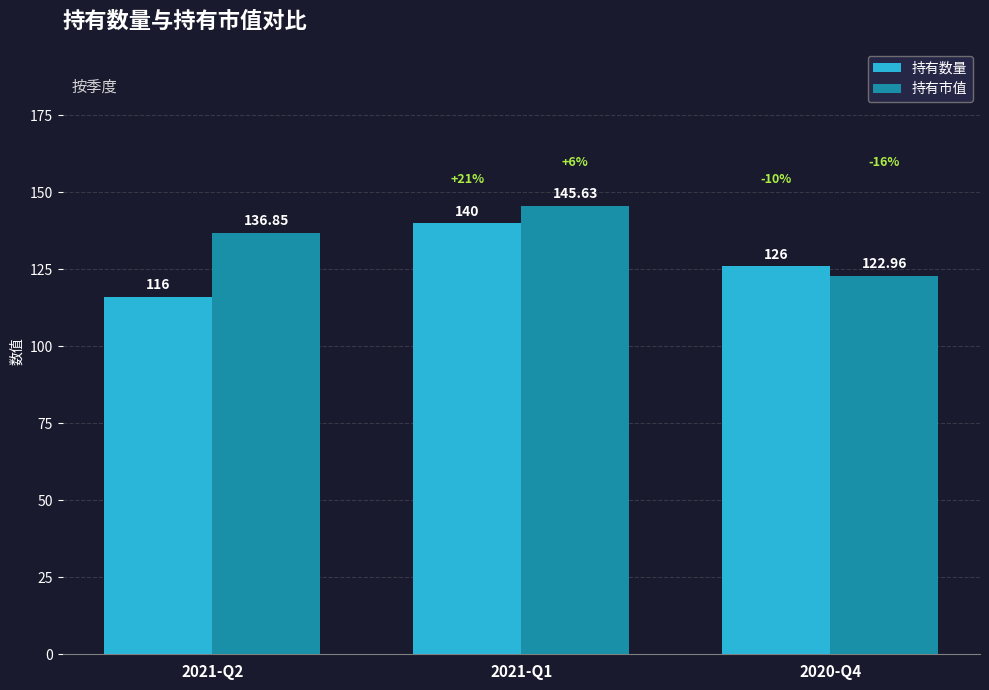

Which series has the largest total across all categories?

持有市值